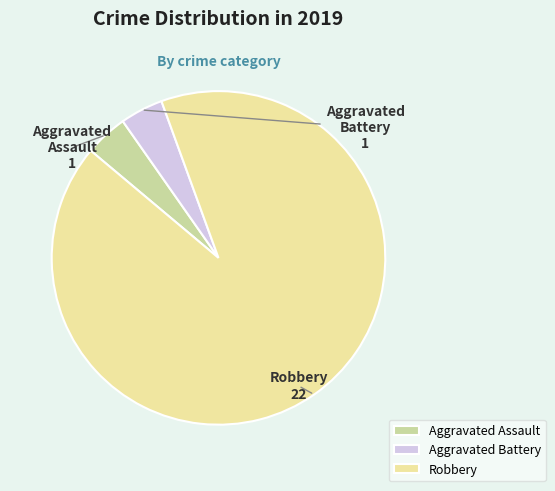

What is the largest slice in the pie chart?

Robbery